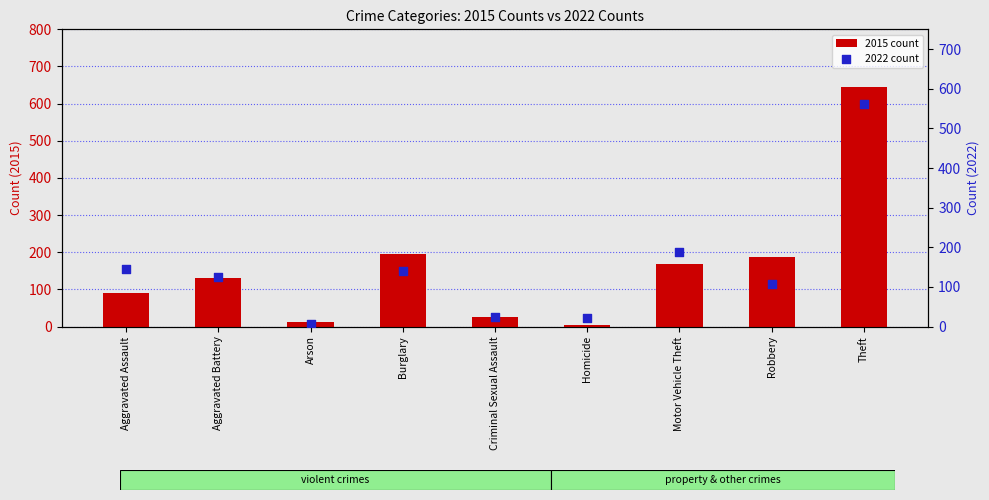

Which series has the largest Y range (max minus min)?

2015 count